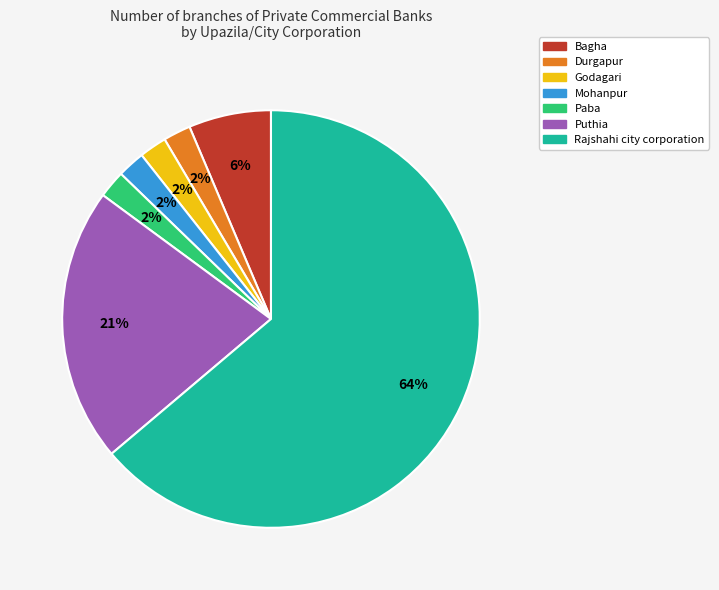

How many segments does this pie chart have?

7